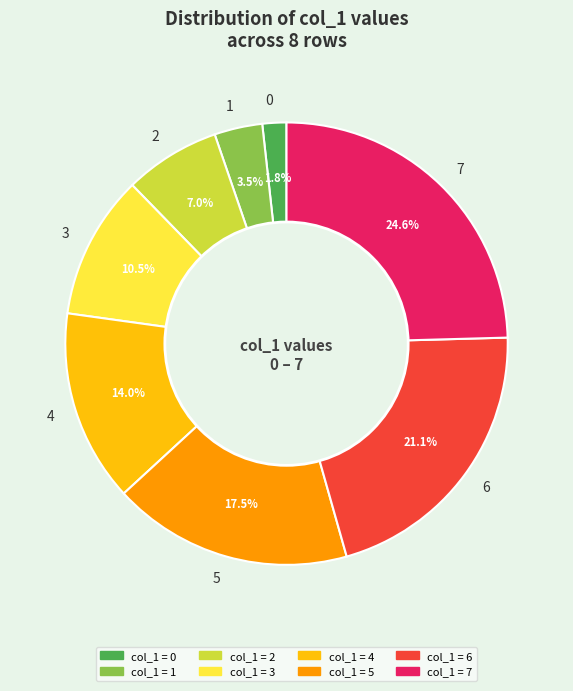

What is the largest slice in the pie chart?

7